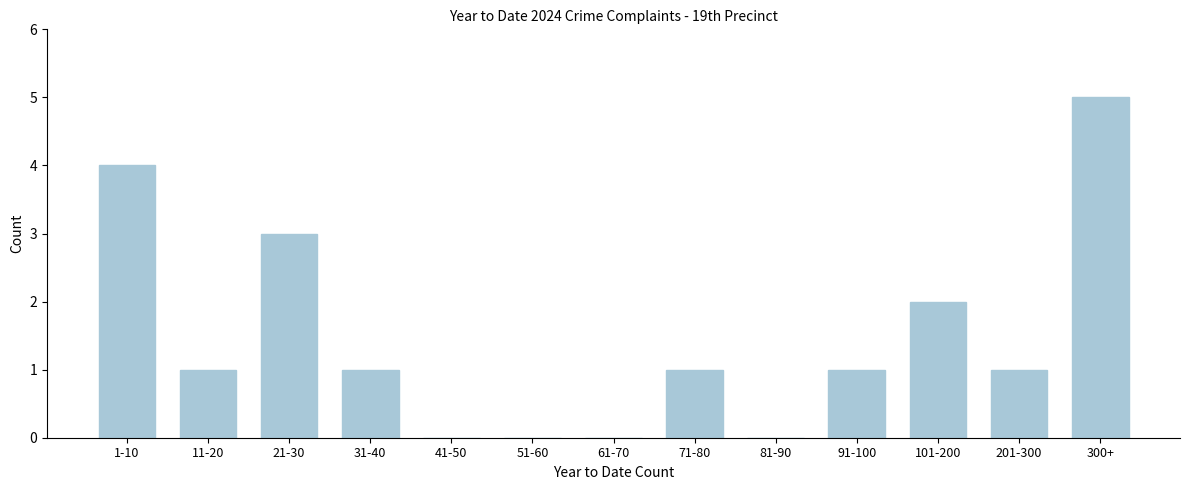

Reading left to right, list all the values displayed in this chart.

1-10=4	11-20=1	21-30=3	31-40=1	41-50=0	51-60=0	61-70=0	71-80=1	81-90=0	91-100=1	101-200=2	201-300=1	300+=5